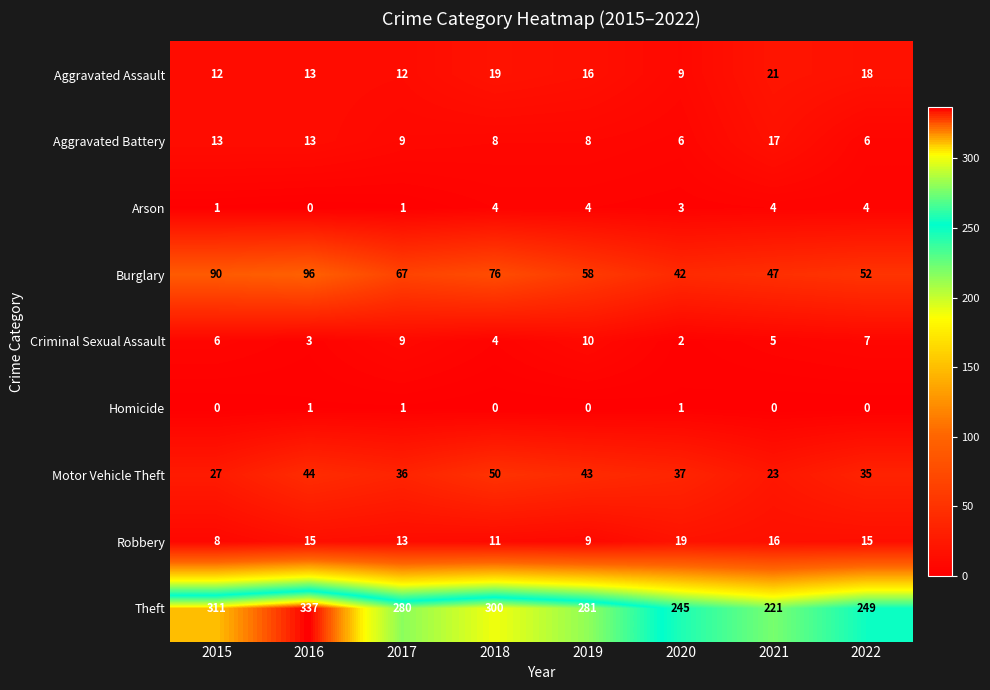

At which label does Burglary reach its minimum?

2020